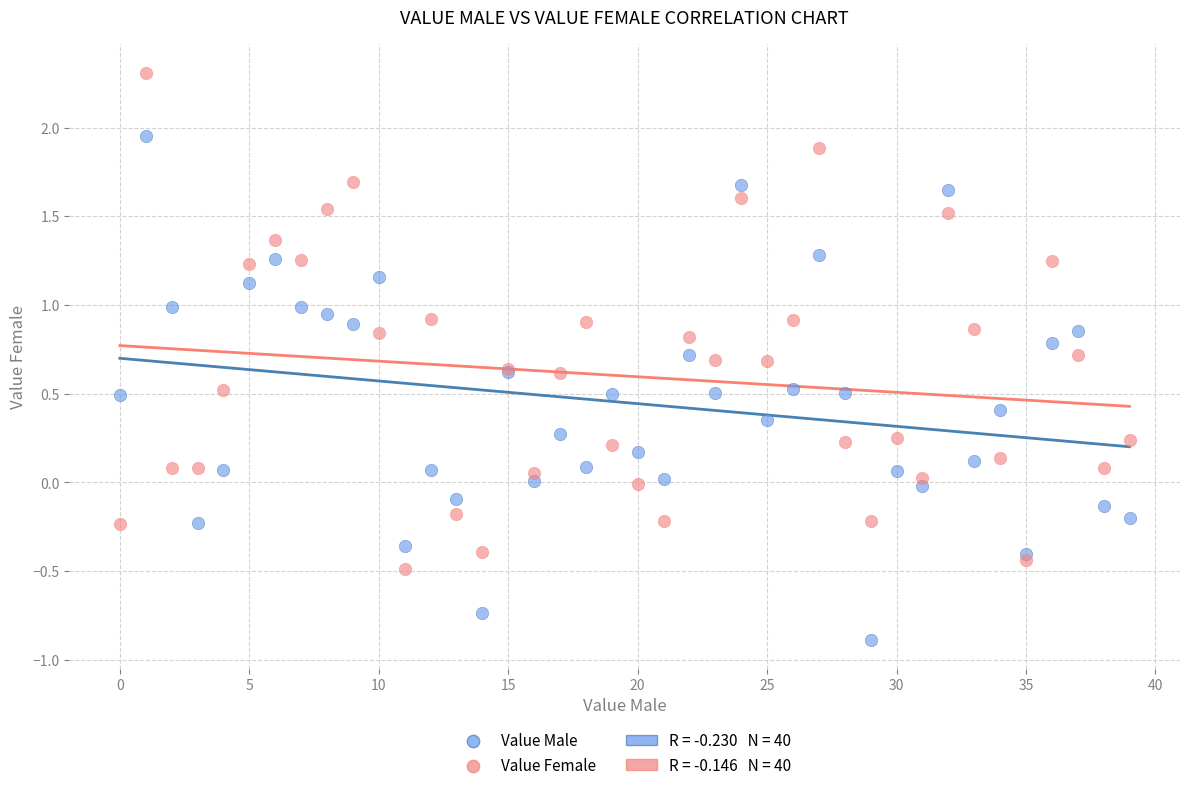

Which series contains the highest Y value?

Value Female